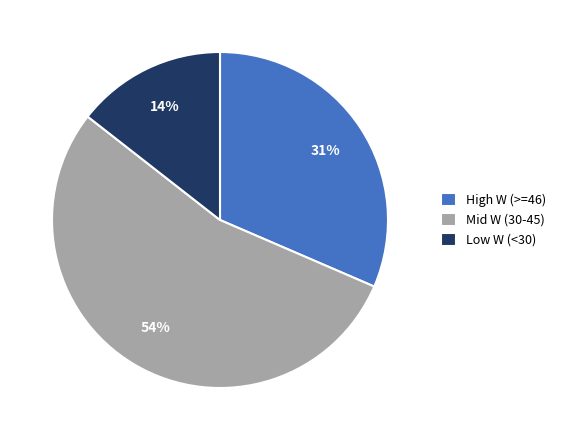

Which category has the smallest portion of the pie?

Low W (<30)